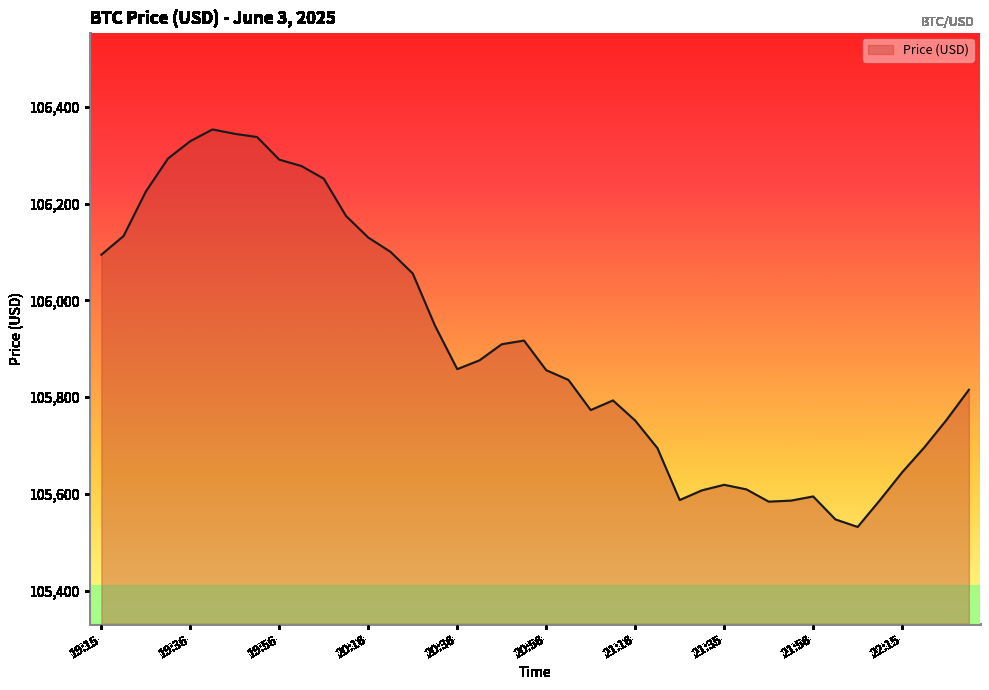

What is the smallest value displayed?

105531.9